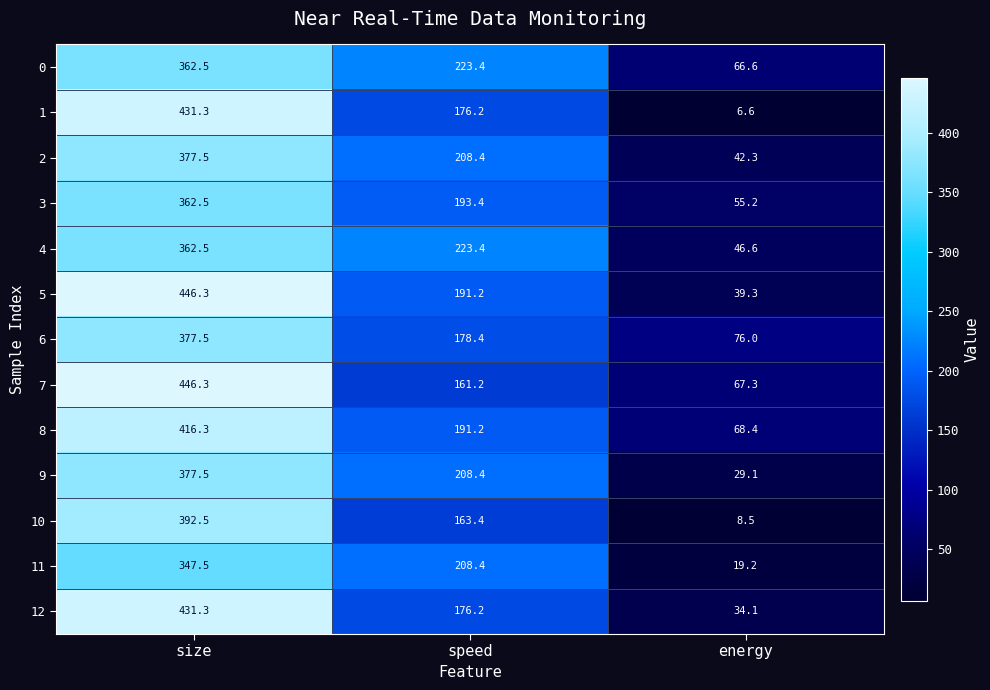

At which category is the sum across all series the highest?

size